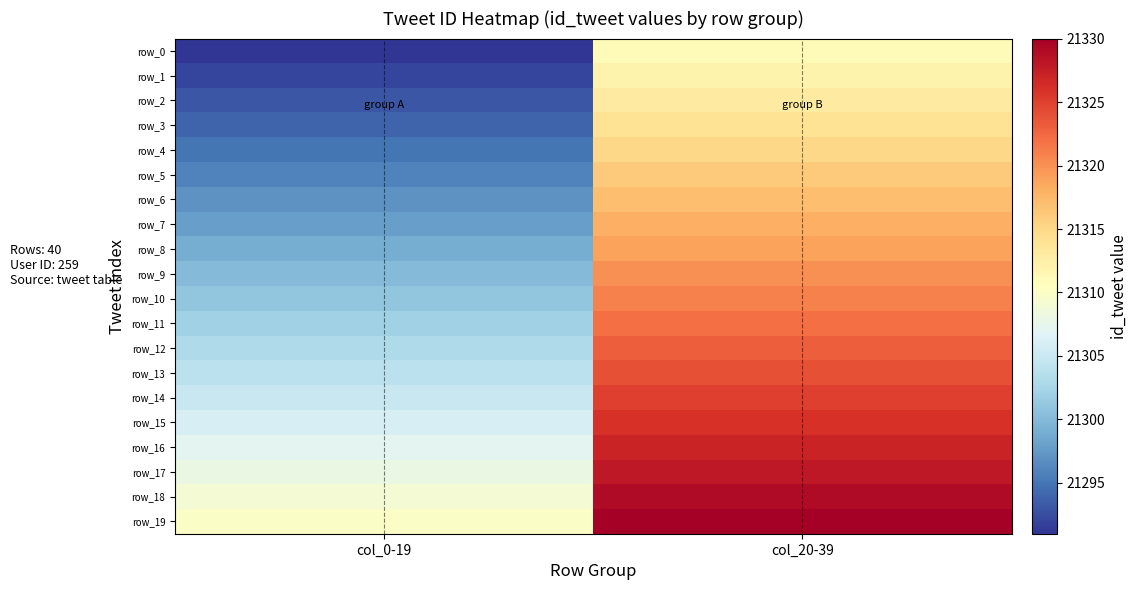

What is the greatest value displayed?

21330